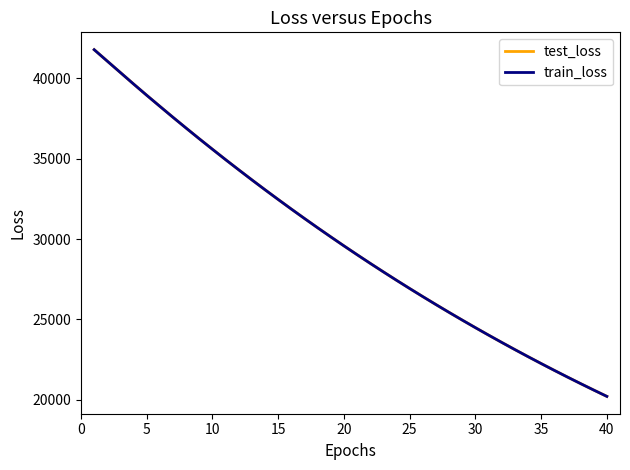

What is the minimum value for train_loss?

20209.2